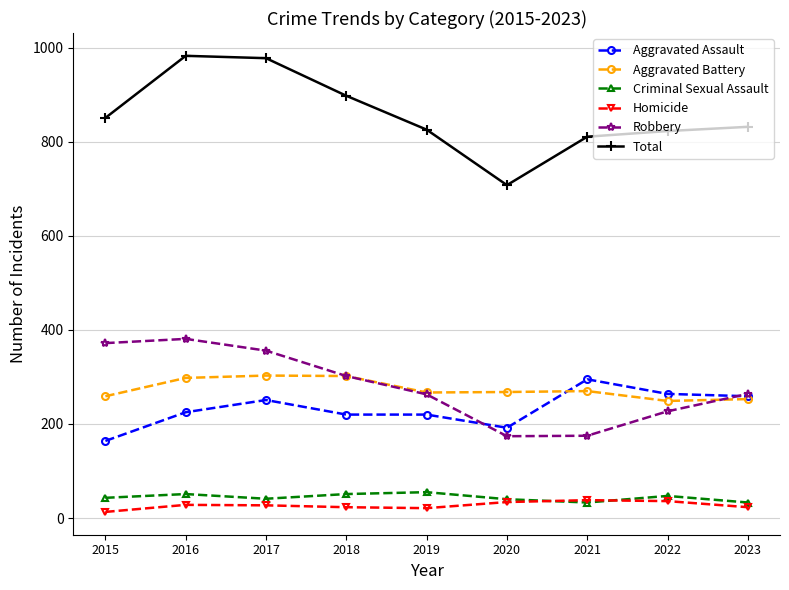

Between 2016 and 2022, which series saw the biggest shift?

Total